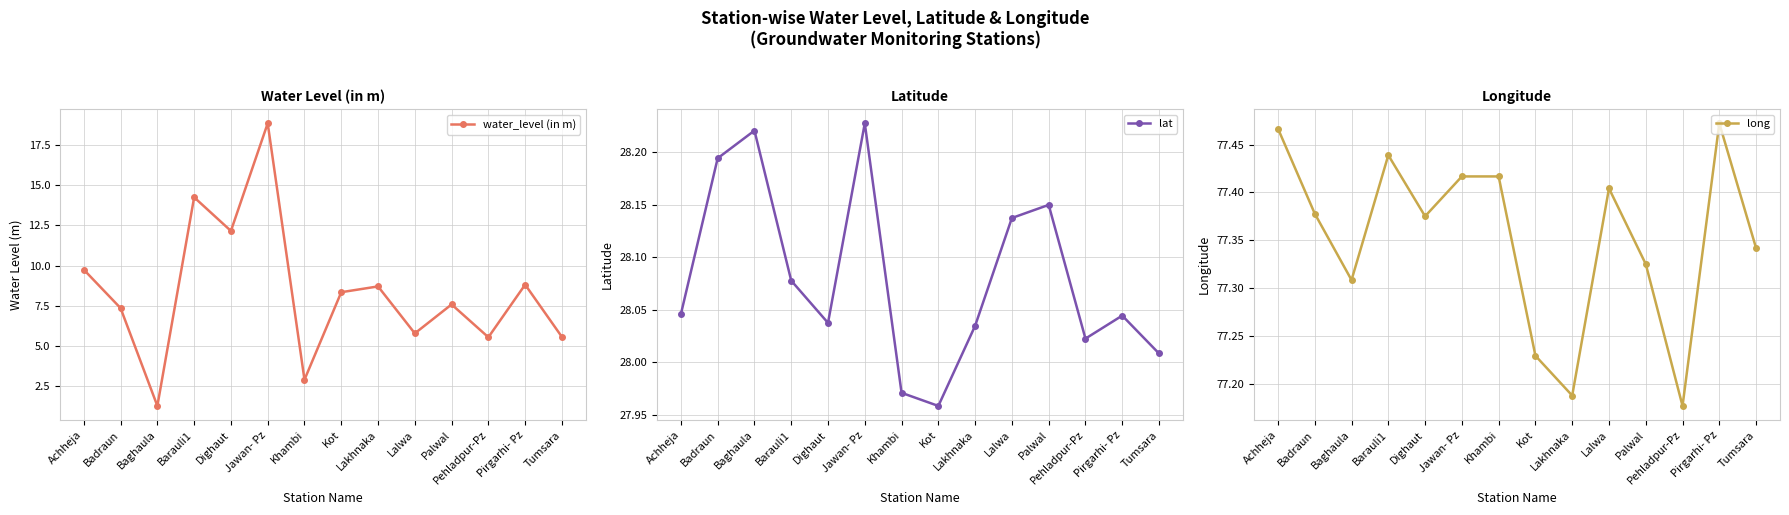

List the labels in order of long value, smallest first.

Pehladpur-Pz, Lakhnaka, Kot, Baghaula, Palwal, Tumsara, Dighaut, Badraun, Lalwa, Jawan- Pz, Khambi, Barauli1, Achheja, Pirgarhi- Pz